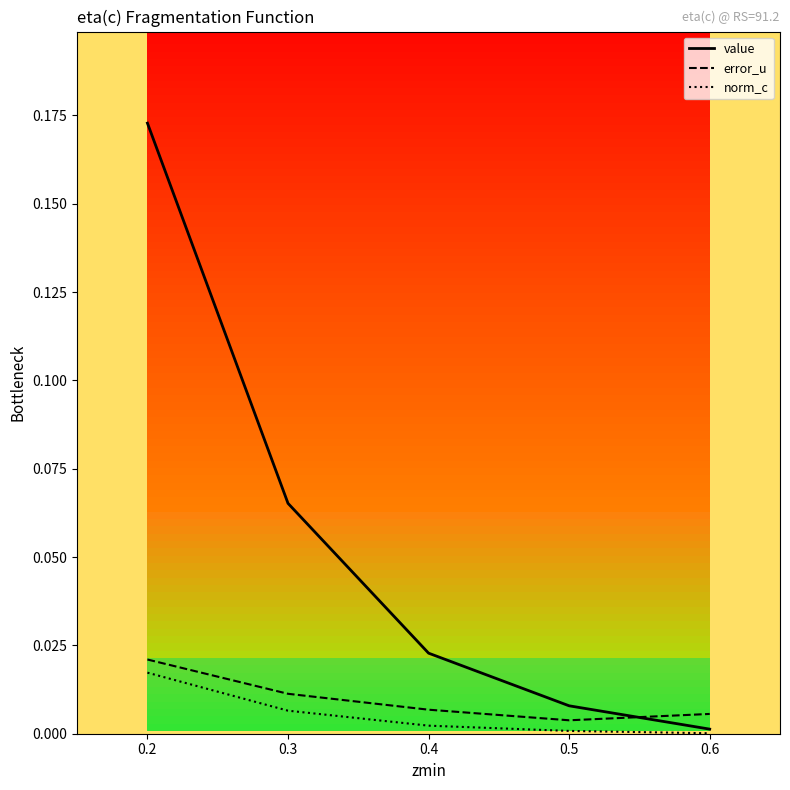

The value series shows 0.0 at 0.5. True or false?

True